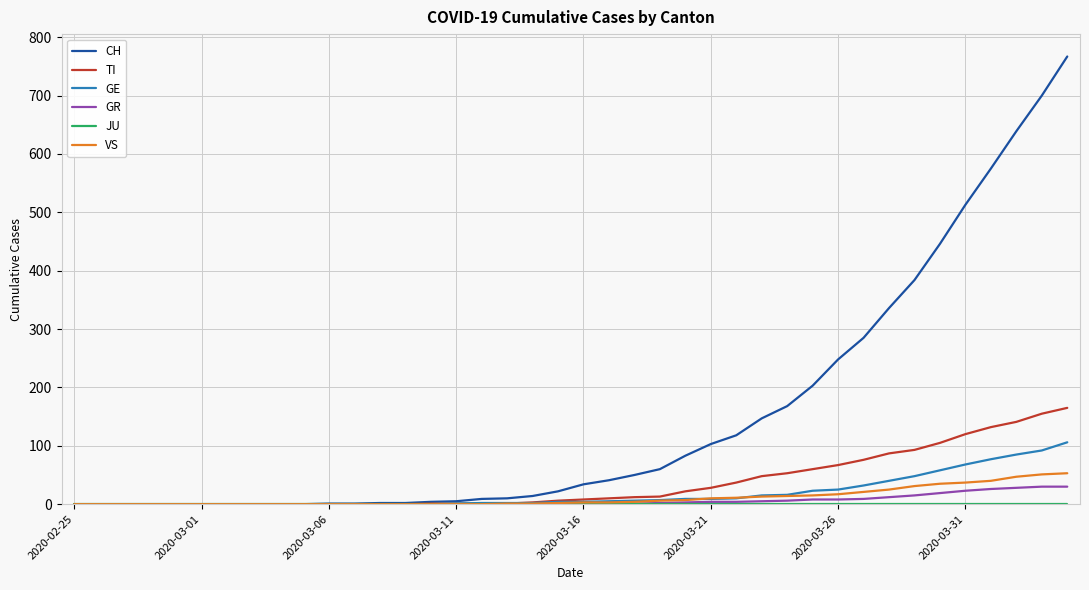

Which series has the largest range (max minus min)?

CH